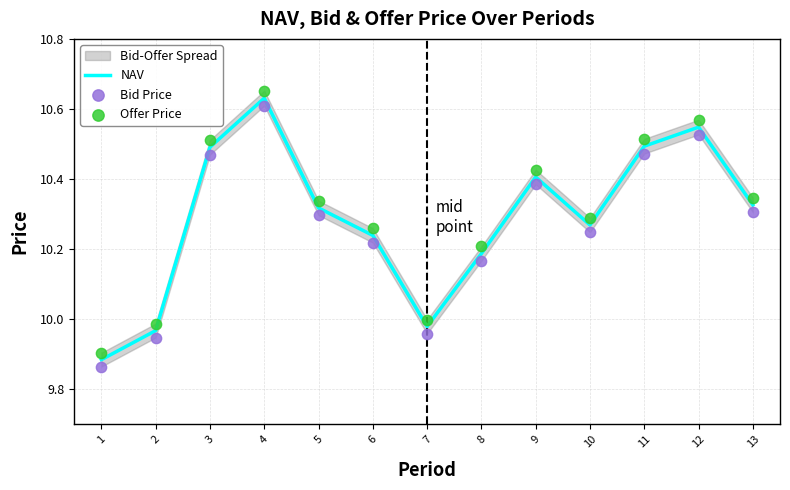

At which category is the sum across all series the highest?

4